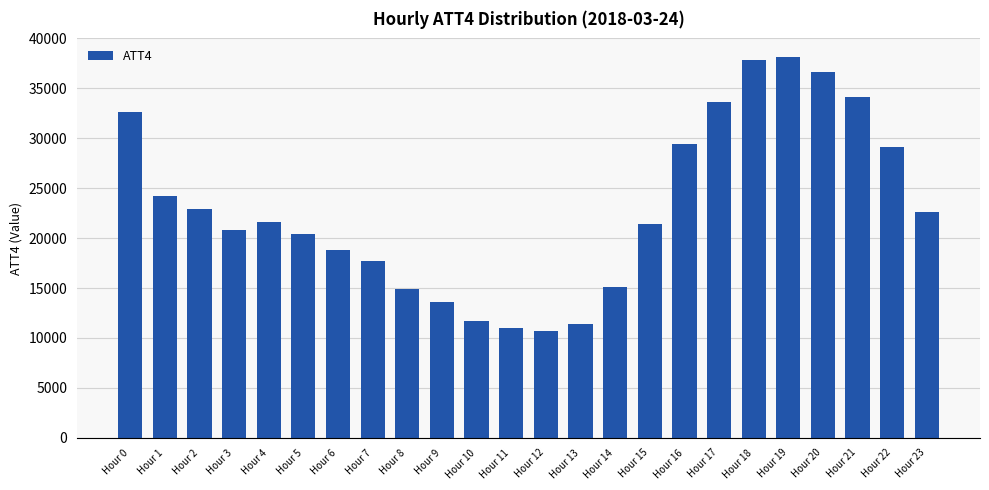

True or false: the data shows 28093 at Hour 15.

False